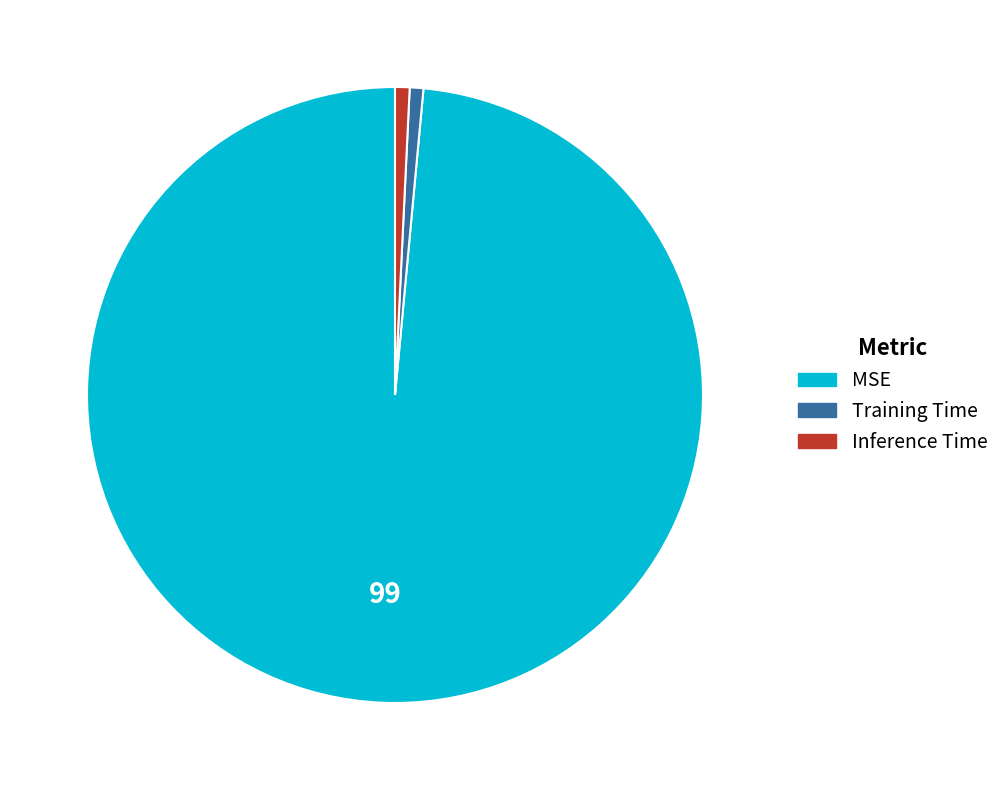

What is the largest slice in the pie chart?

MSE